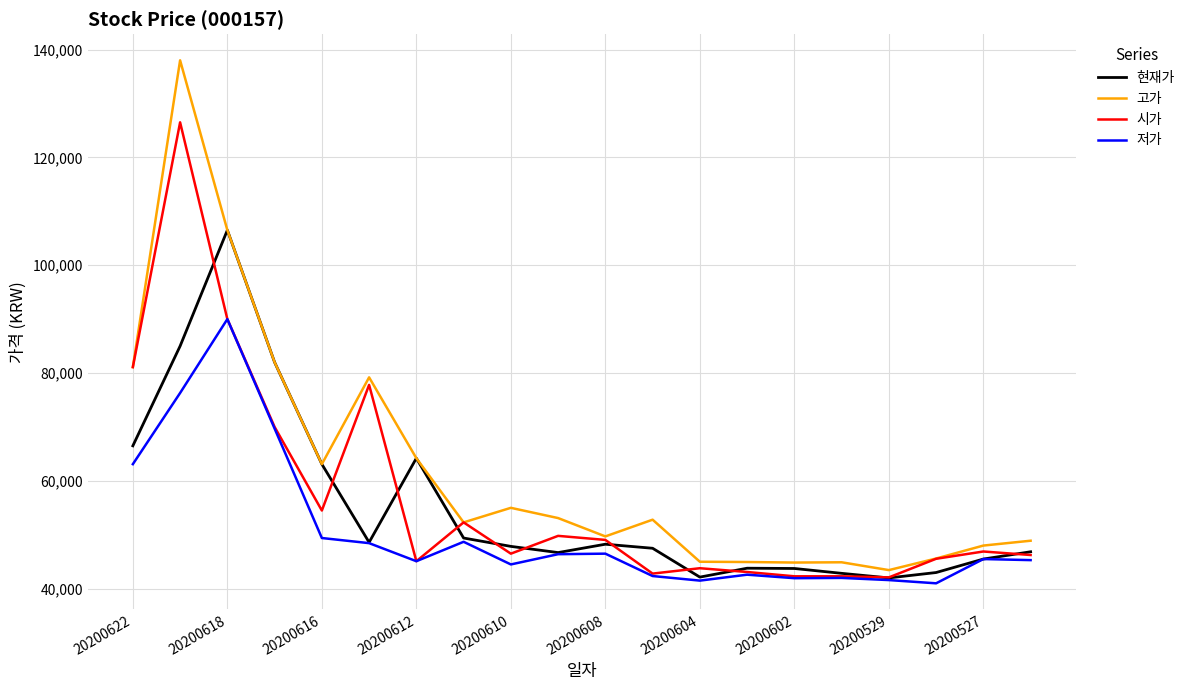

Which series has the largest total across all categories?

고가